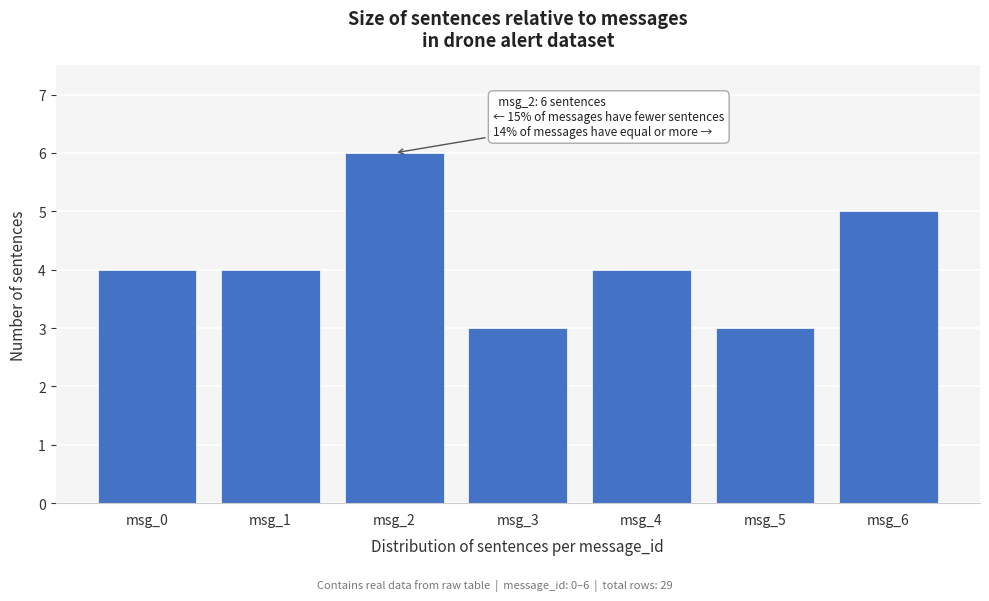

Reading left to right, transcribe all the data shown in this chart.

msg_0=4	msg_1=4	msg_2=6	msg_3=3	msg_4=4	msg_5=3	msg_6=5